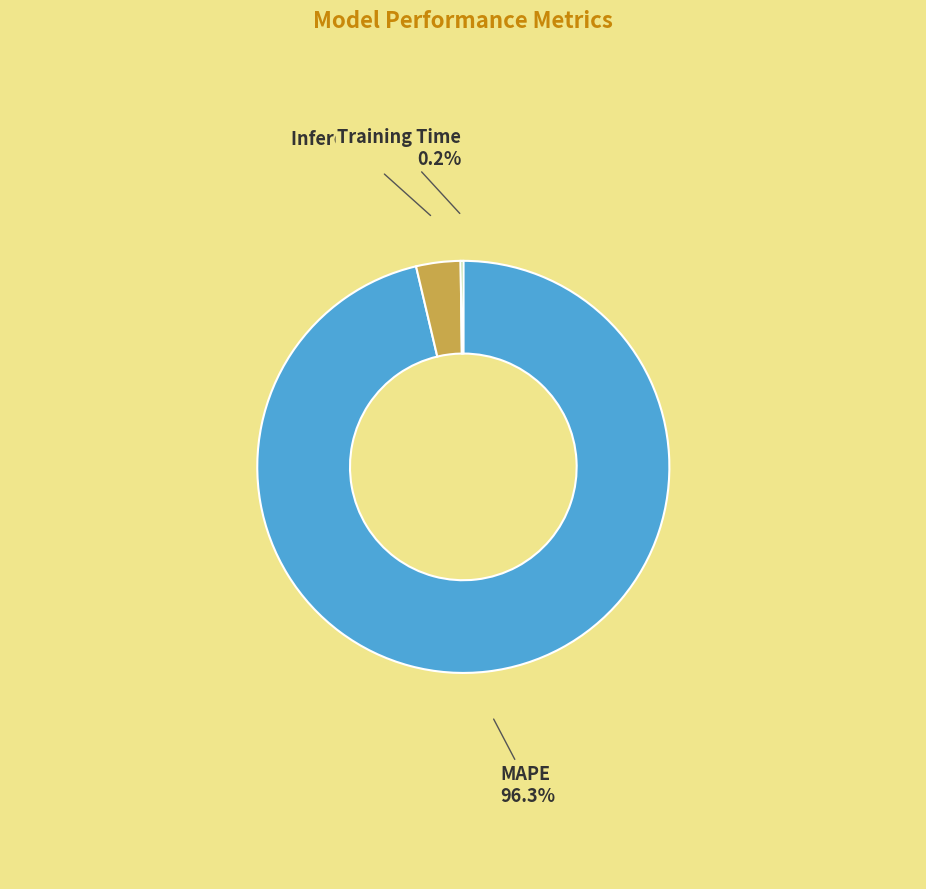

Is there a majority slice in this chart?

Yes